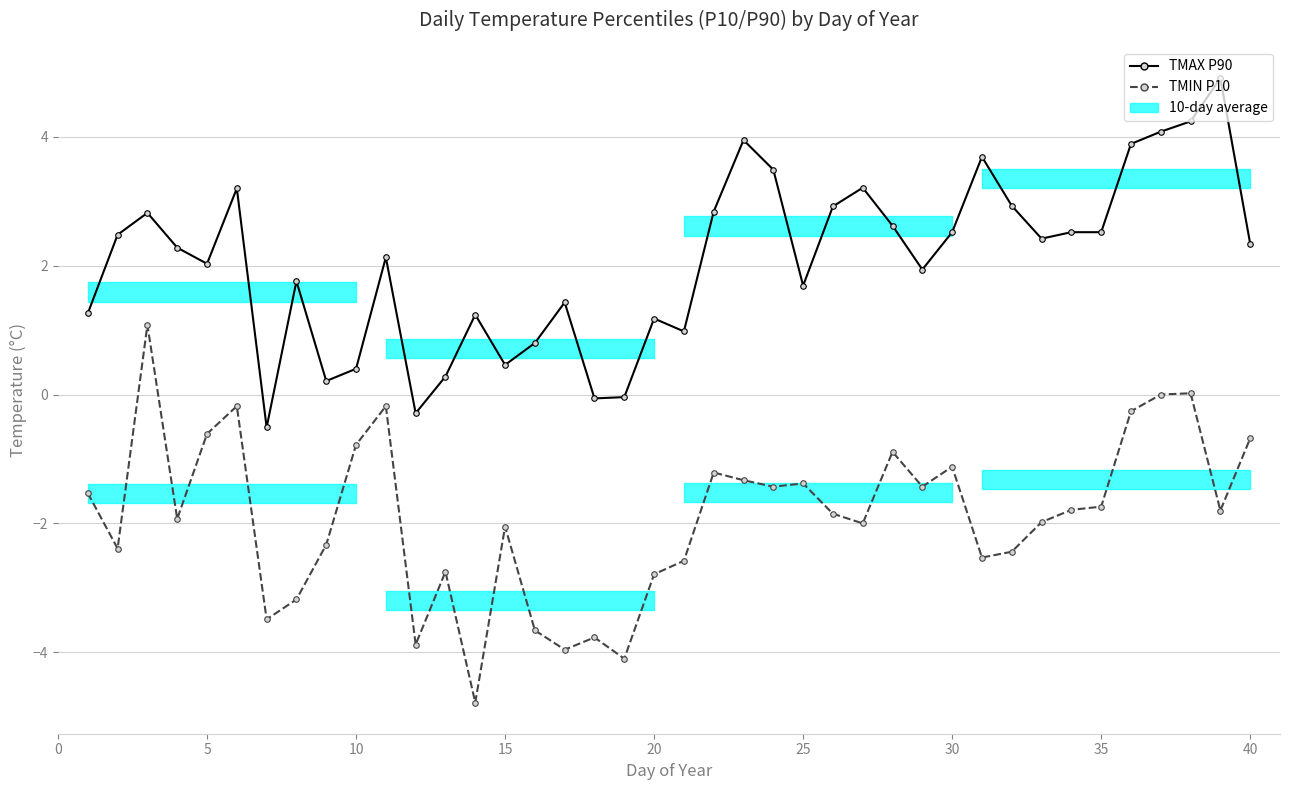

At 40, list the series in order from largest to smallest.

TMAX_P90, TMIN_P10